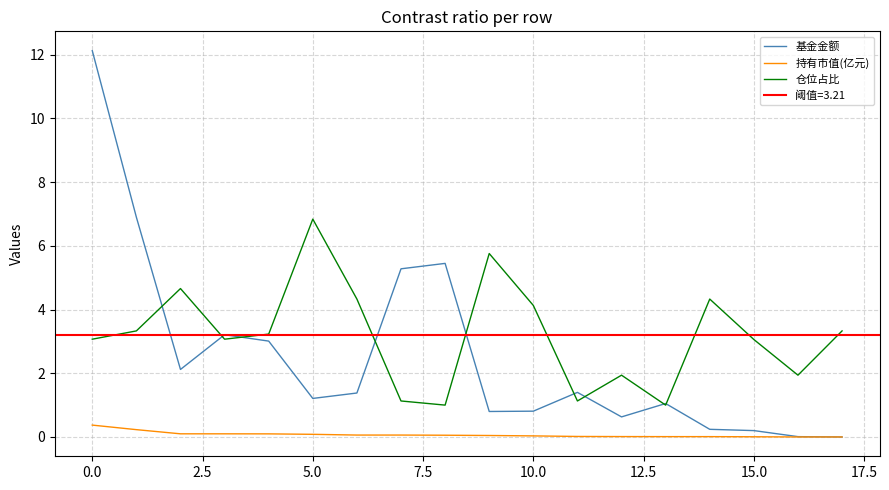

How many values in the 持有市值(亿元) series exceed 0?

17